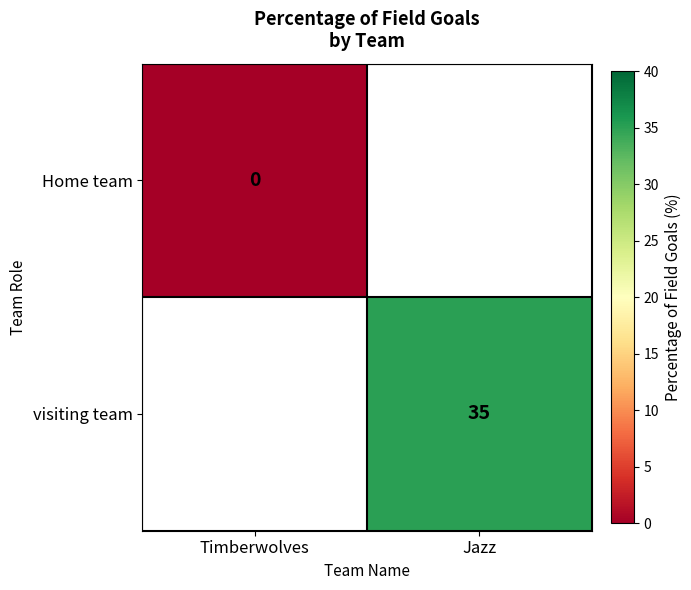

At which category does the chart reach its peak across all series?

Jazz